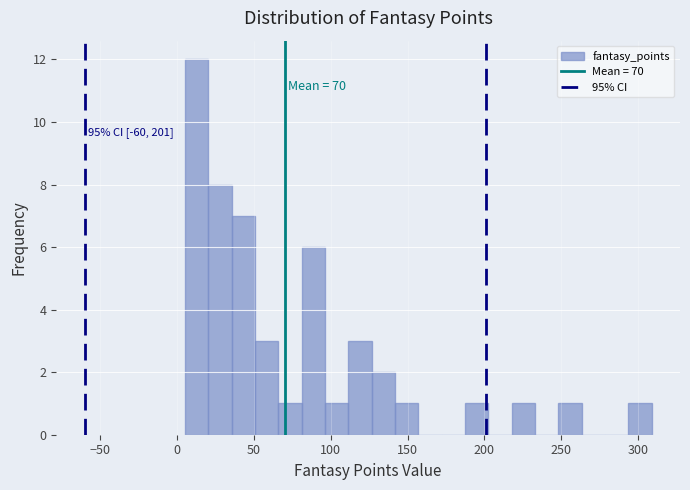

Read against the x-axis, roughly where is the centre of the tallest bar?

15